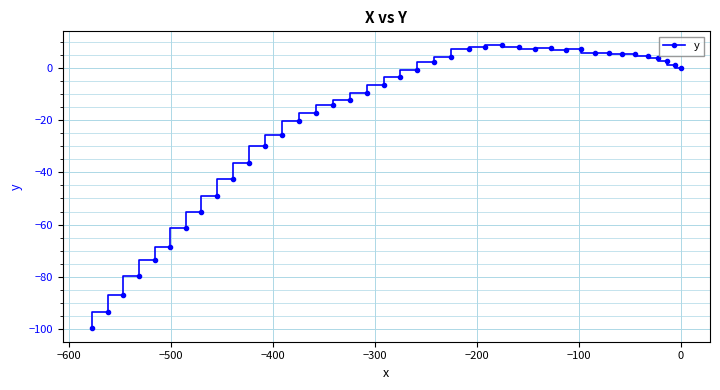

What is the maximum value shown in the chart?

8.5